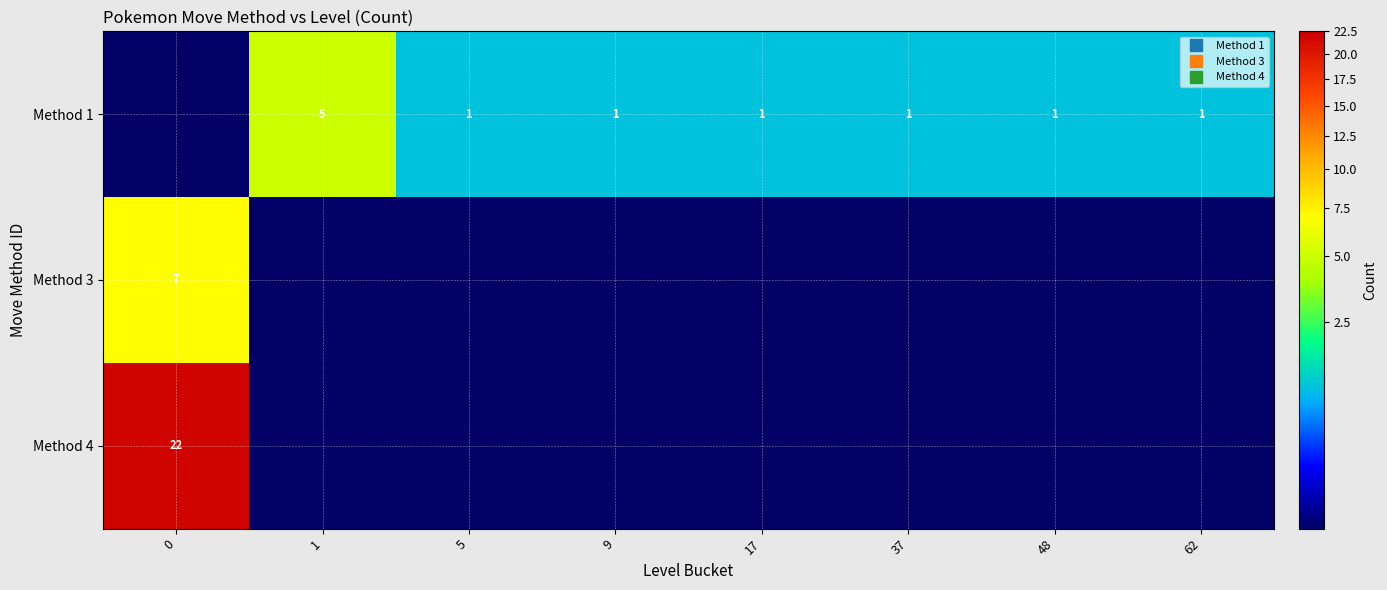

The value of Method 3 at 37 is -3. True or false?

False